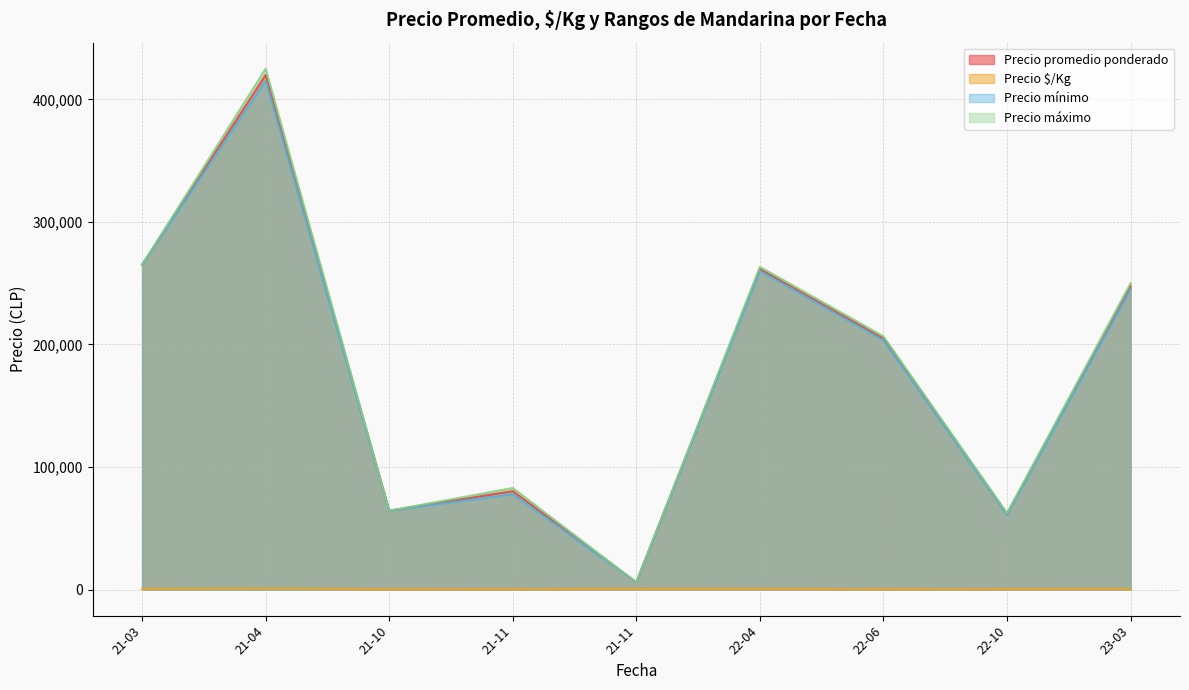

What are all the series names shown in the legend?

Precio promedio ponderado, Precio $/Kg, Precio mínimo, Precio máximo